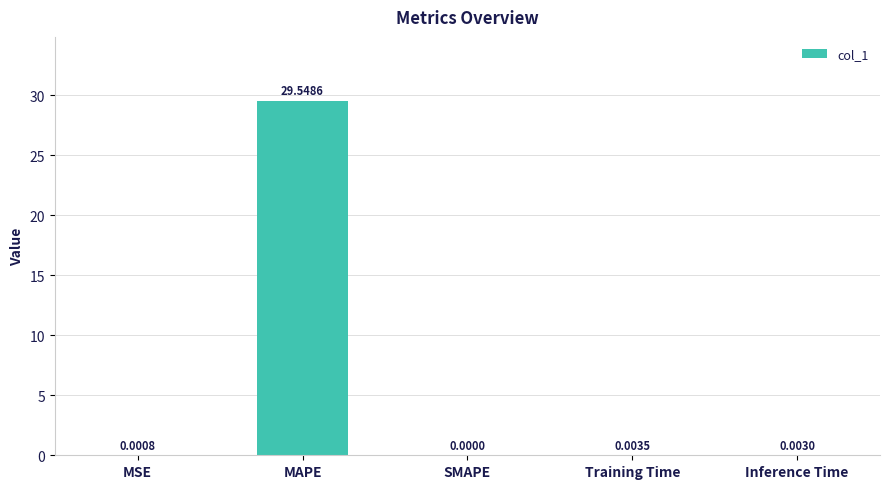

At which category does the chart reach its peak across all series?

MAPE